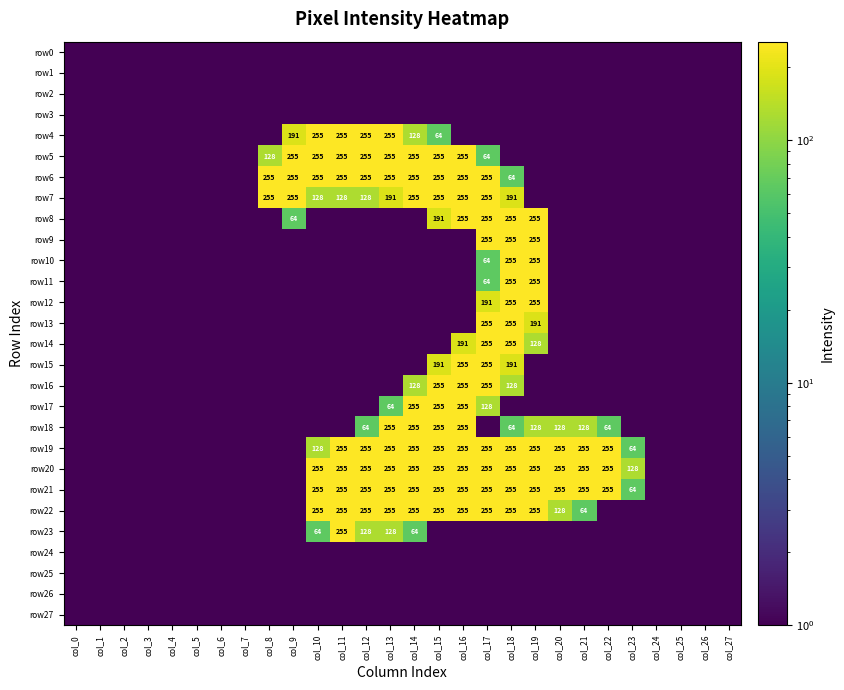

List the series in order of their peak value, highest first.

row4, row5, row6, row7, row8, row9, row10, row11, row12, row13, row14, row15, row16, row17, row18, row19, row20, row21, row22, row23, row0, row1, row2, row3, row24, row25, row26, row27